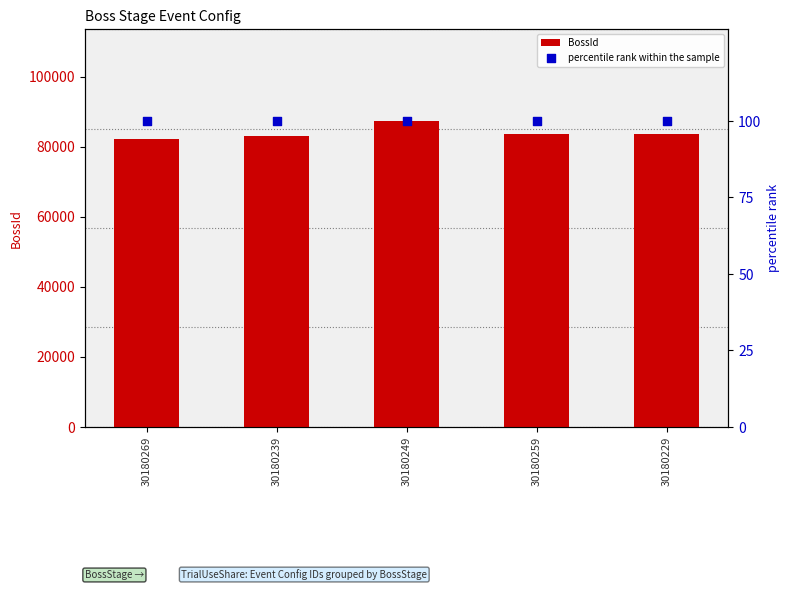

Is the value of percentile rank within the sample at 30180259 greater than the value of BossId at 30180249?

No